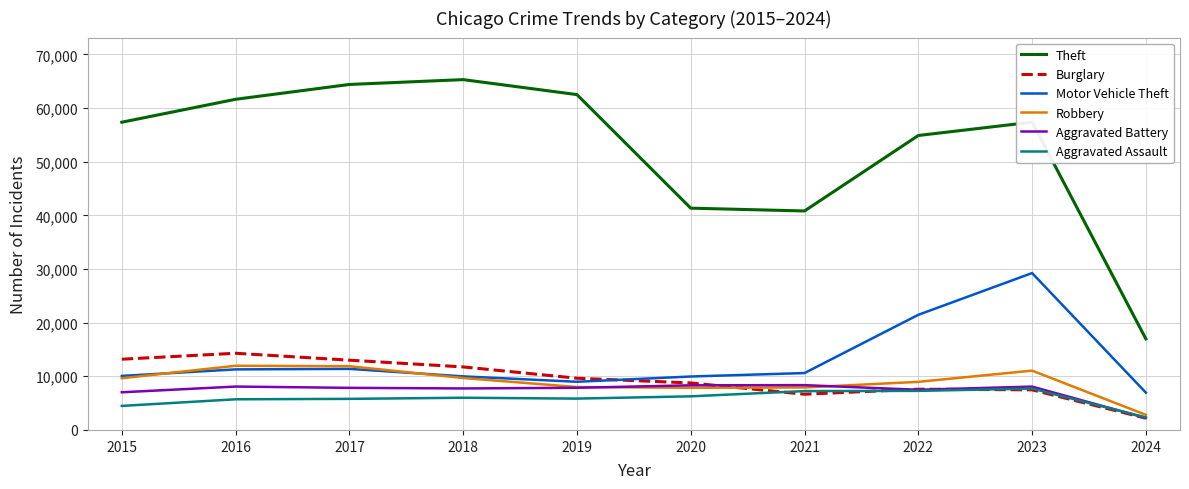

Is the value of Robbery at 2023 greater than the value of Theft at 2024?

No